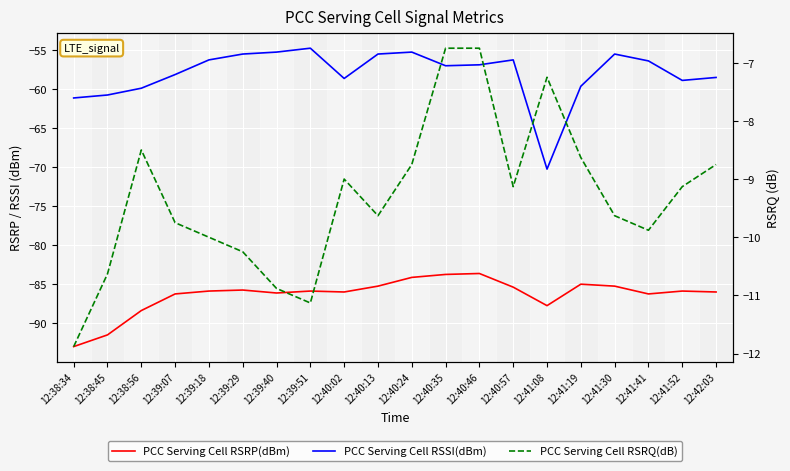

What is the value of the PCC Serving Cell RSRP(dBm) point at the 20th from the left?

-86.0